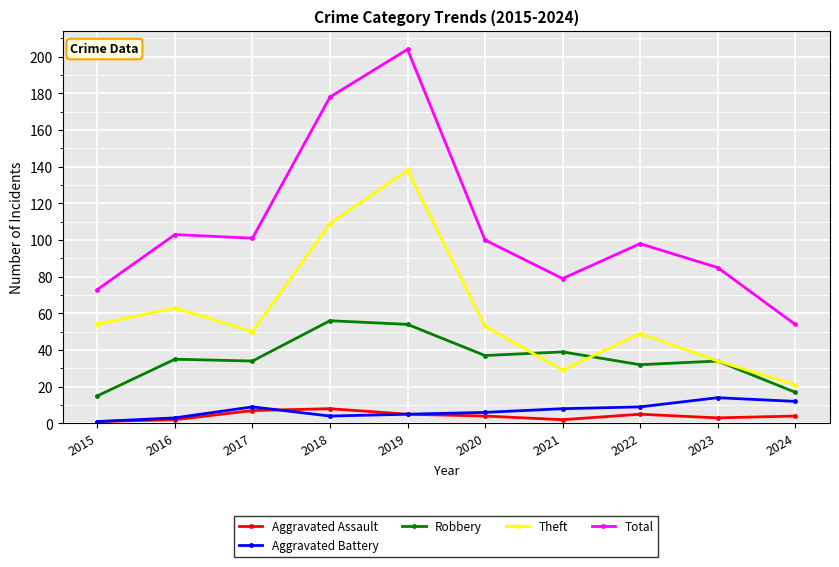

True or false: Total and Aggravated Assault intersect in this chart.

False